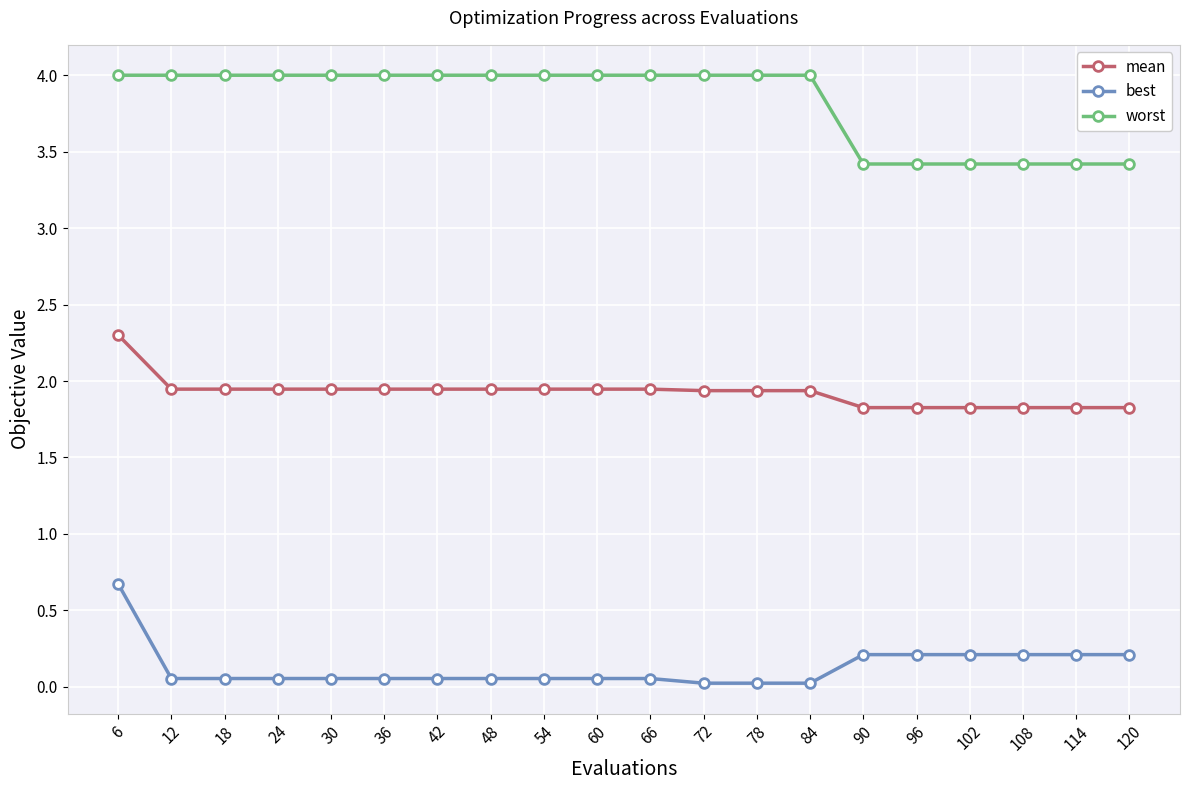

The mean series shows 3.0 at 54. True or false?

False